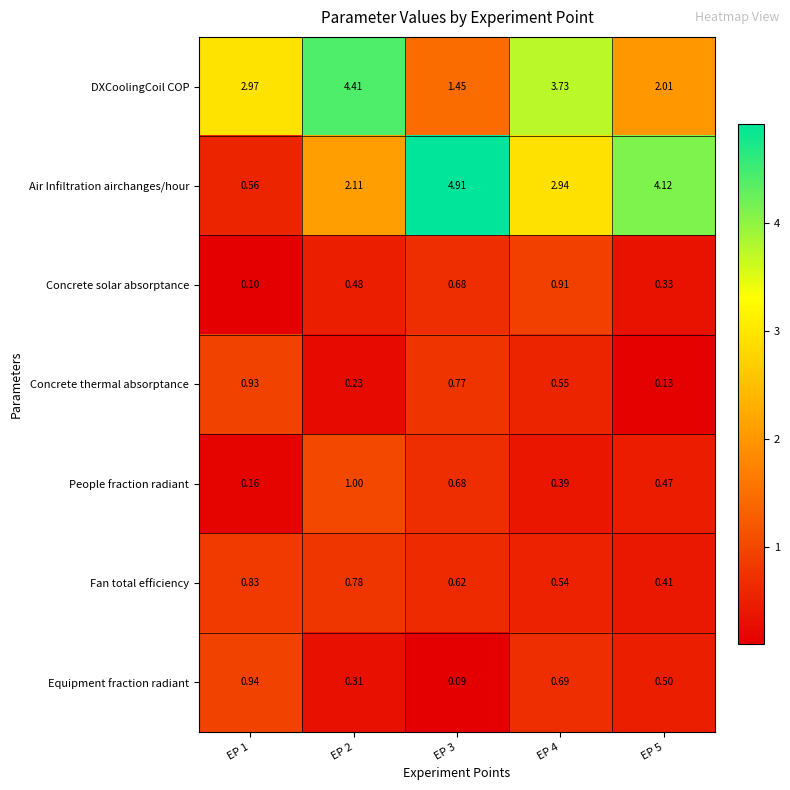

Rank the series by their maximum value, from lowest to highest.

Fan total efficiency, Concrete solar absorptance, Concrete thermal absorptance, Equipment fraction radiant, People fraction radiant, DXCoolingCoil COP, Air Infiltration airchanges/hour